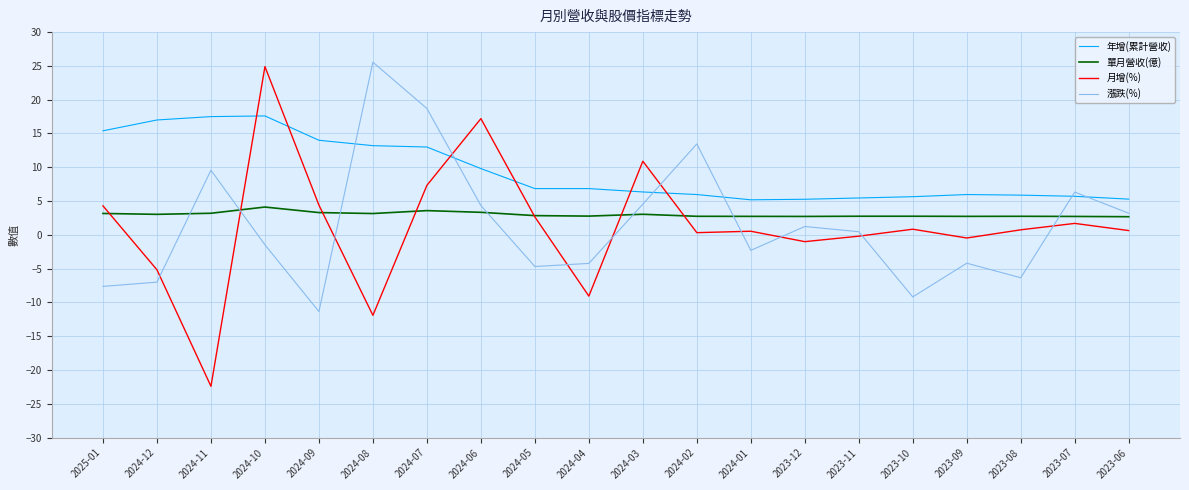

The 年增(累計營收) series shows 5.3 at 2023-12. True or false?

True